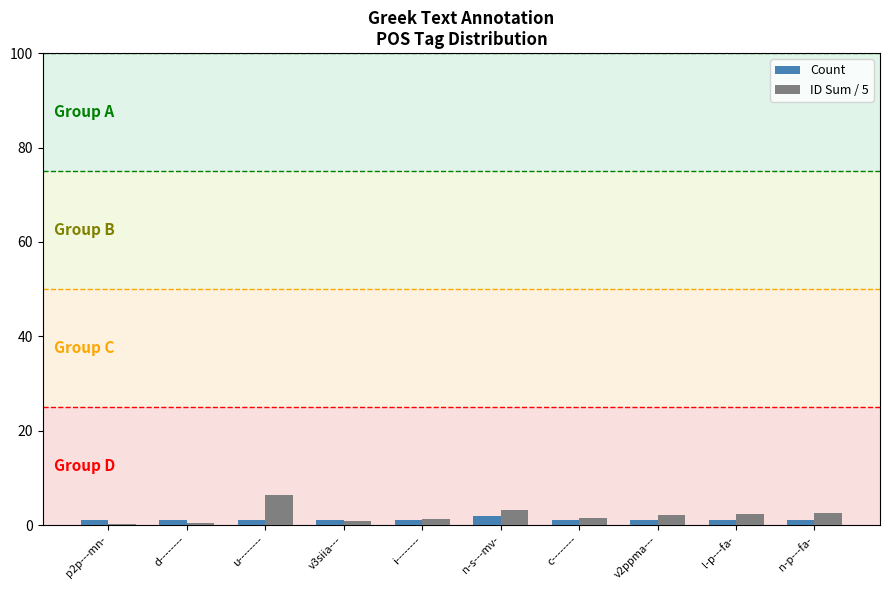

Which series has the largest total across all categories?

ID Sum / 5